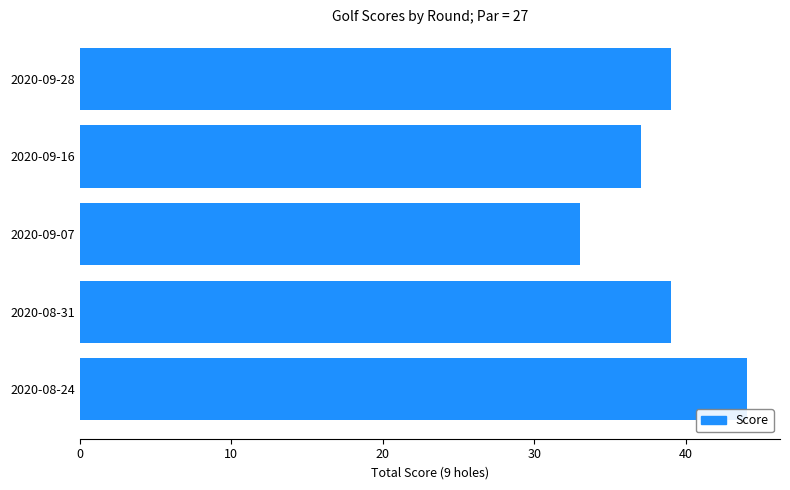

What is the difference between the maximum and second lowest values?

7